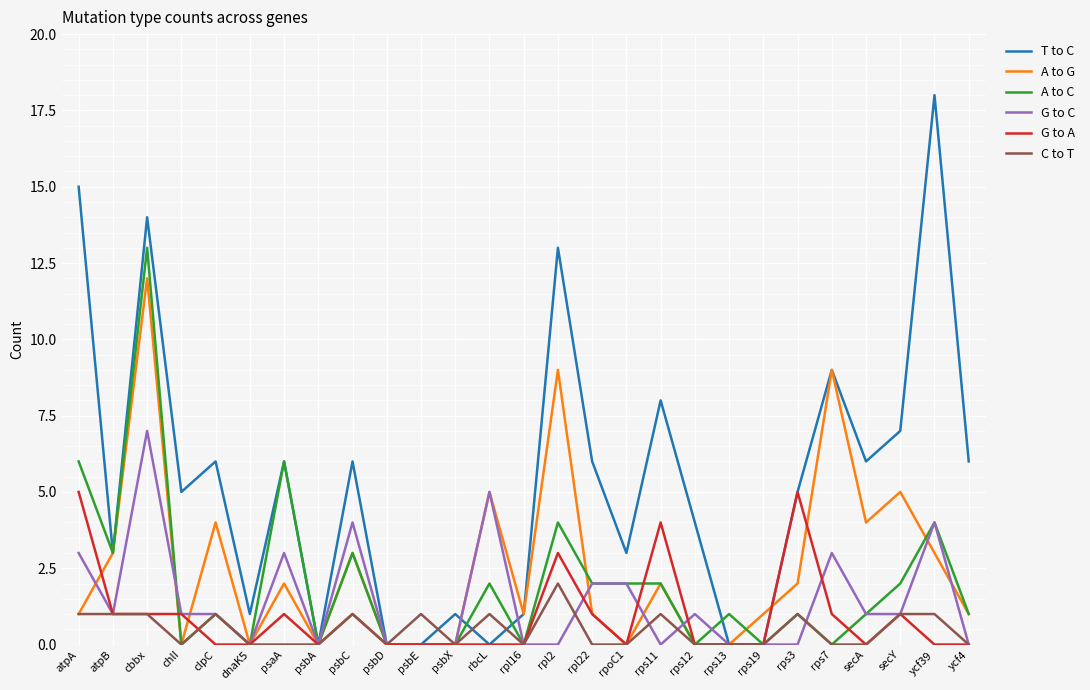

Rank the series by their maximum value, from highest to lowest.

T to C, A to C, A to G, G to C, G to A, C to T